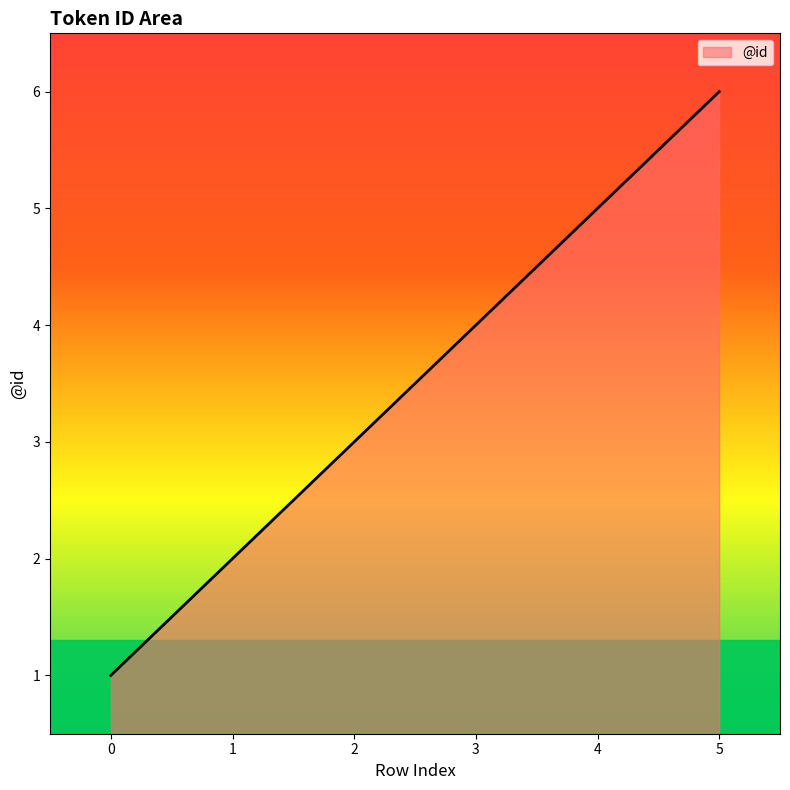

Does the chart display data point markers on the line(s)?

No